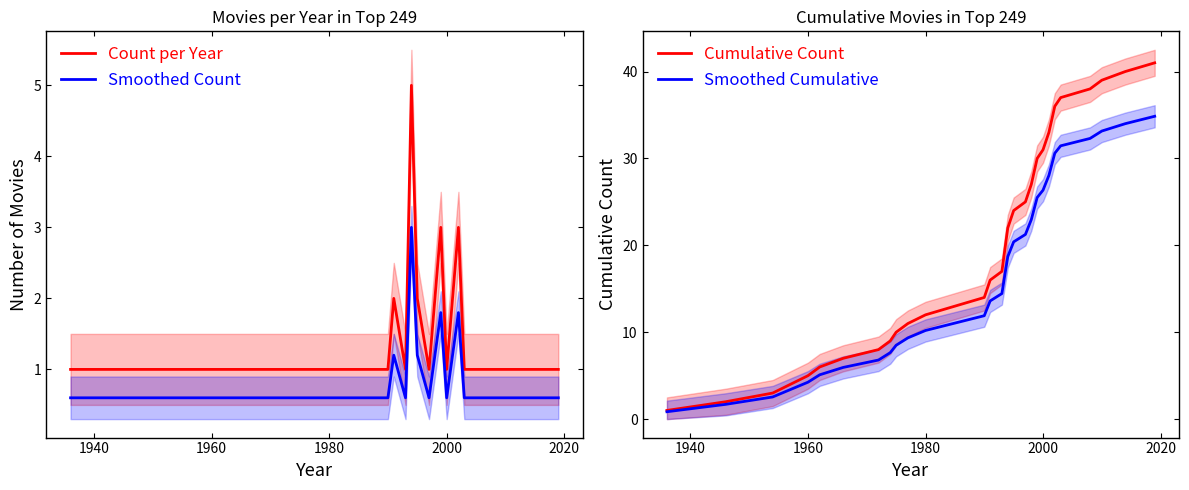

Rank the series by their maximum value, from lowest to highest.

Smoothed Count, Count per Year, Smoothed Cumulative, Cumulative Count